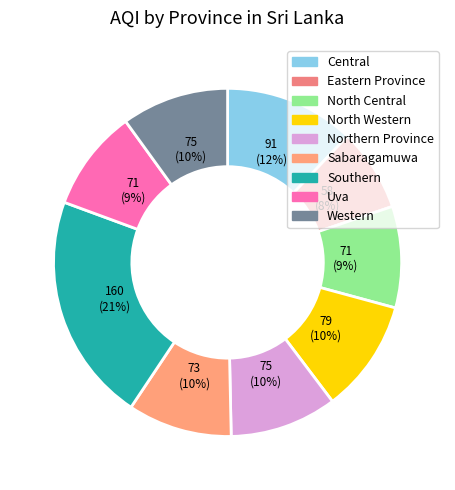

Which category has the smallest portion of the pie?

Eastern Province